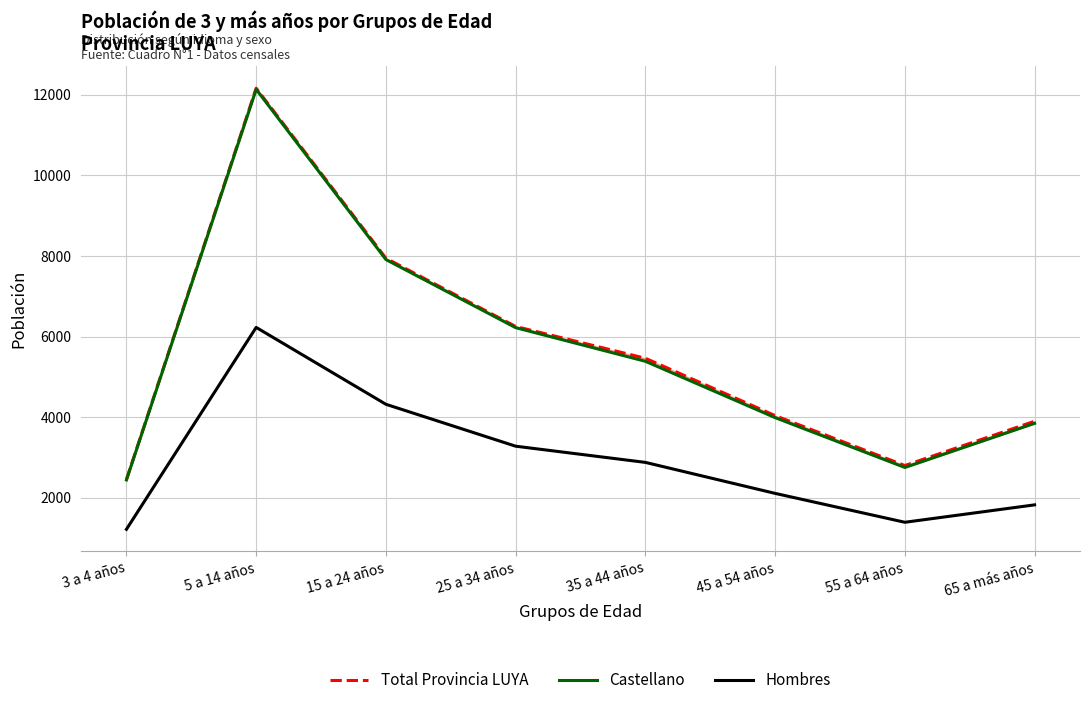

Which has a higher value, 35 a 44 años or 45 a 54 años?

35 a 44 años